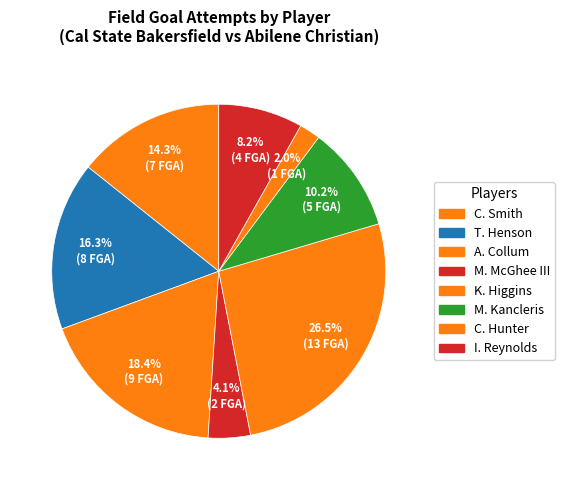

How many segments does this pie chart have?

8